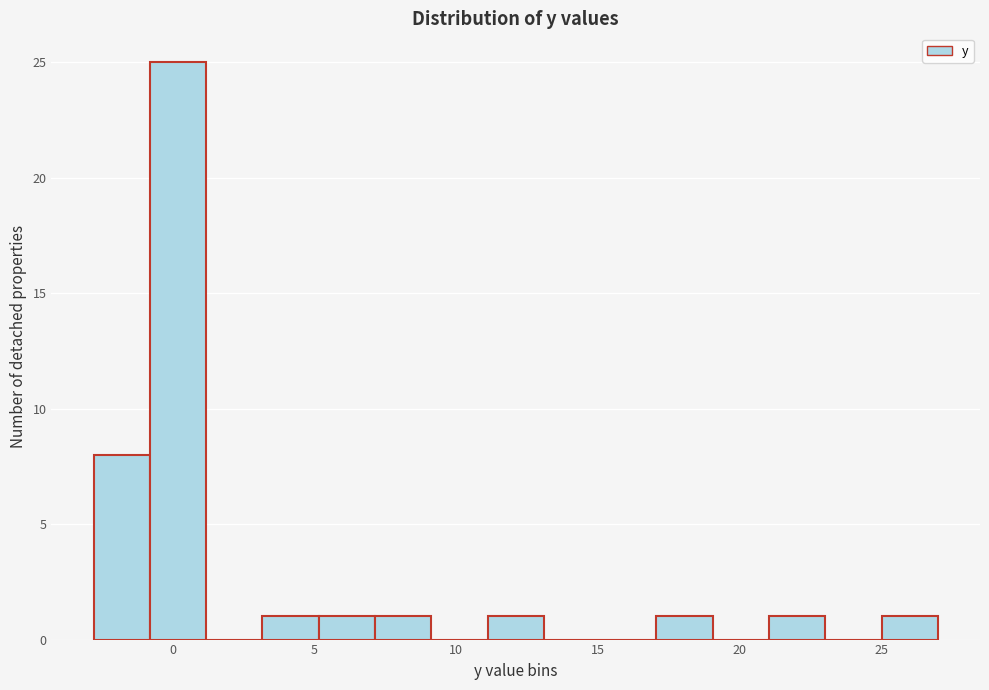

Around what value on the x-axis is the tallest bar? Give the approximate position of its centre, as read against the axis.

0.0